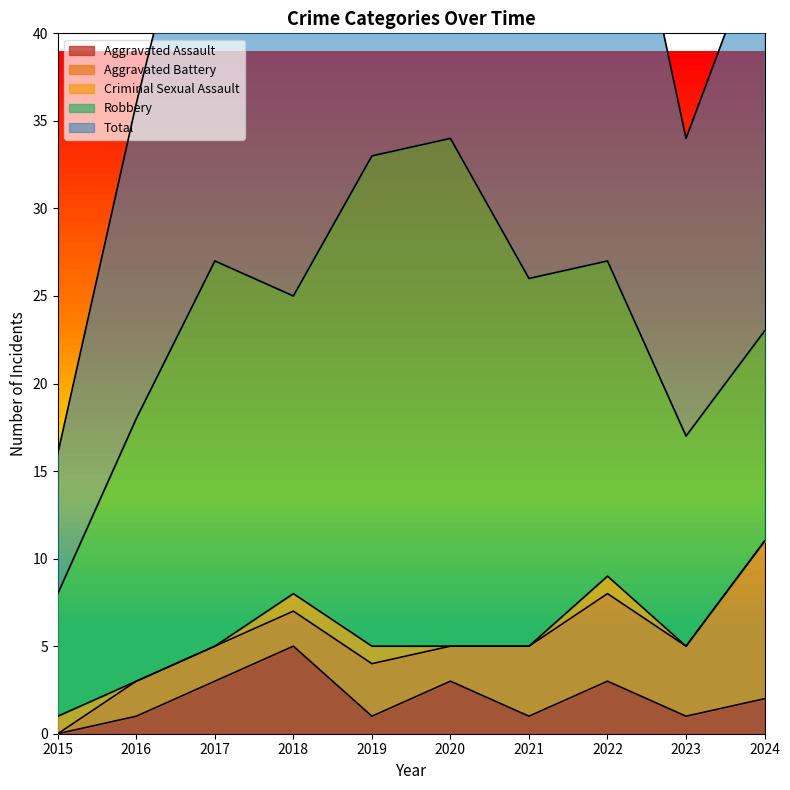

What is the minimum value for Total?

8